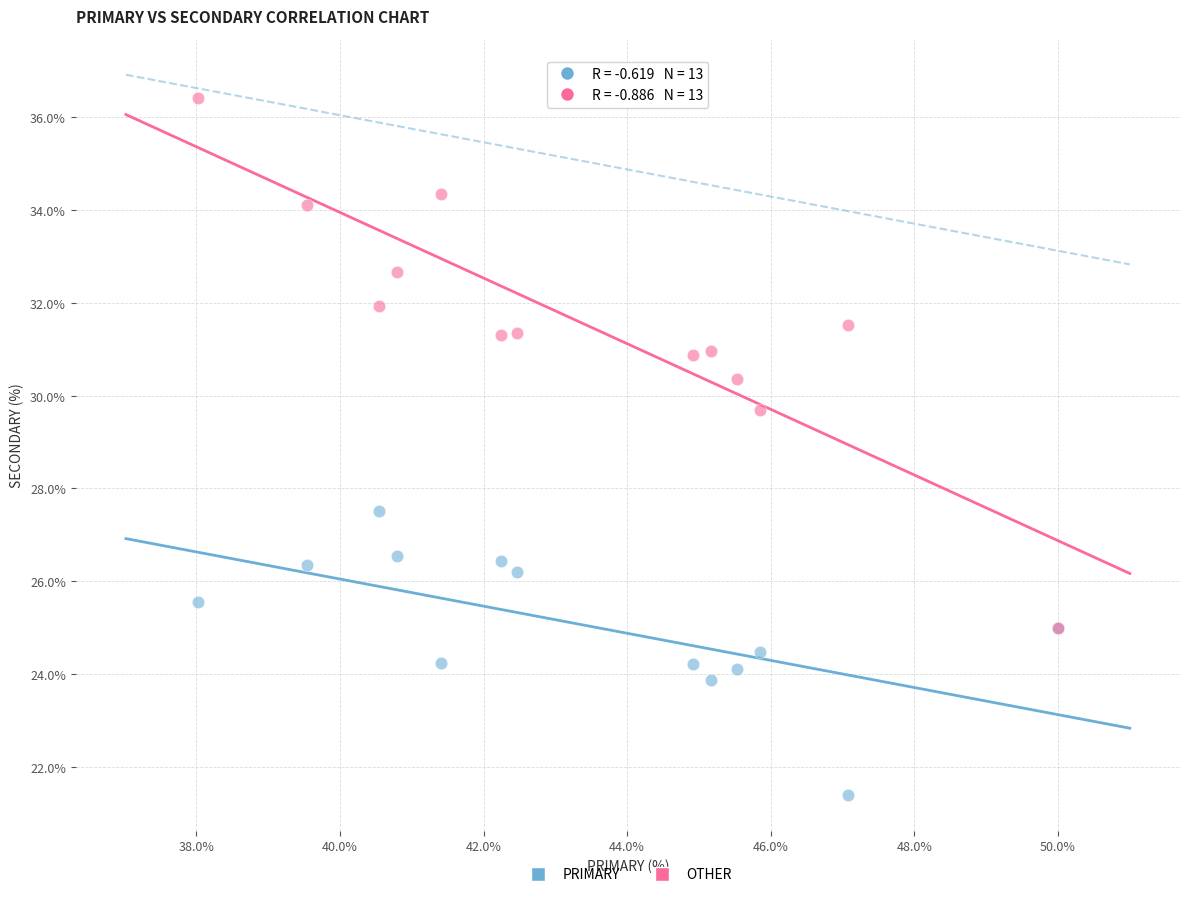

Across all series, what Y value is closest to 28?

27.5